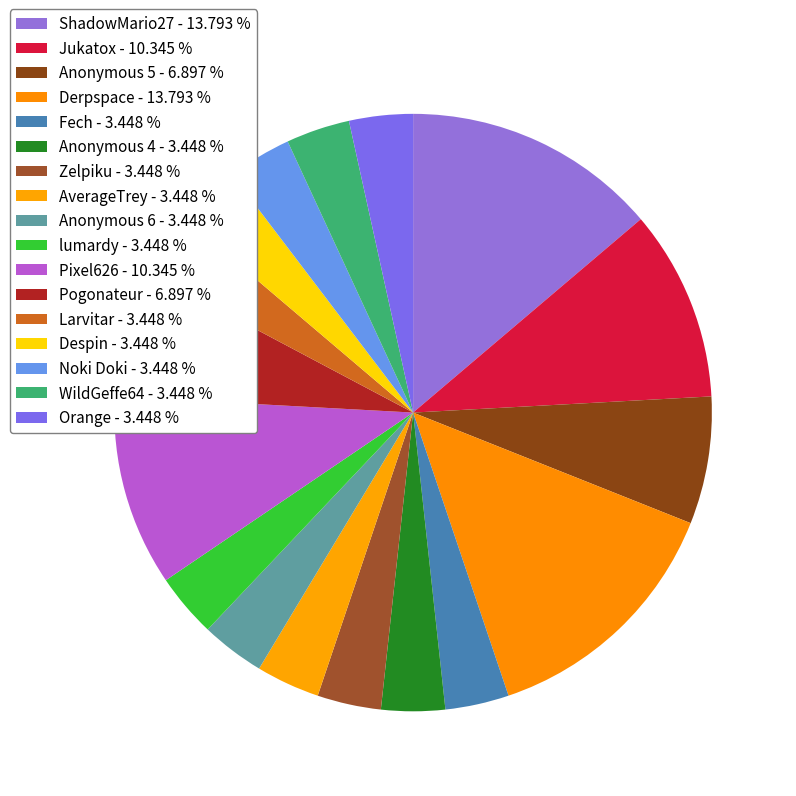

Count the number of slices in the pie.

17